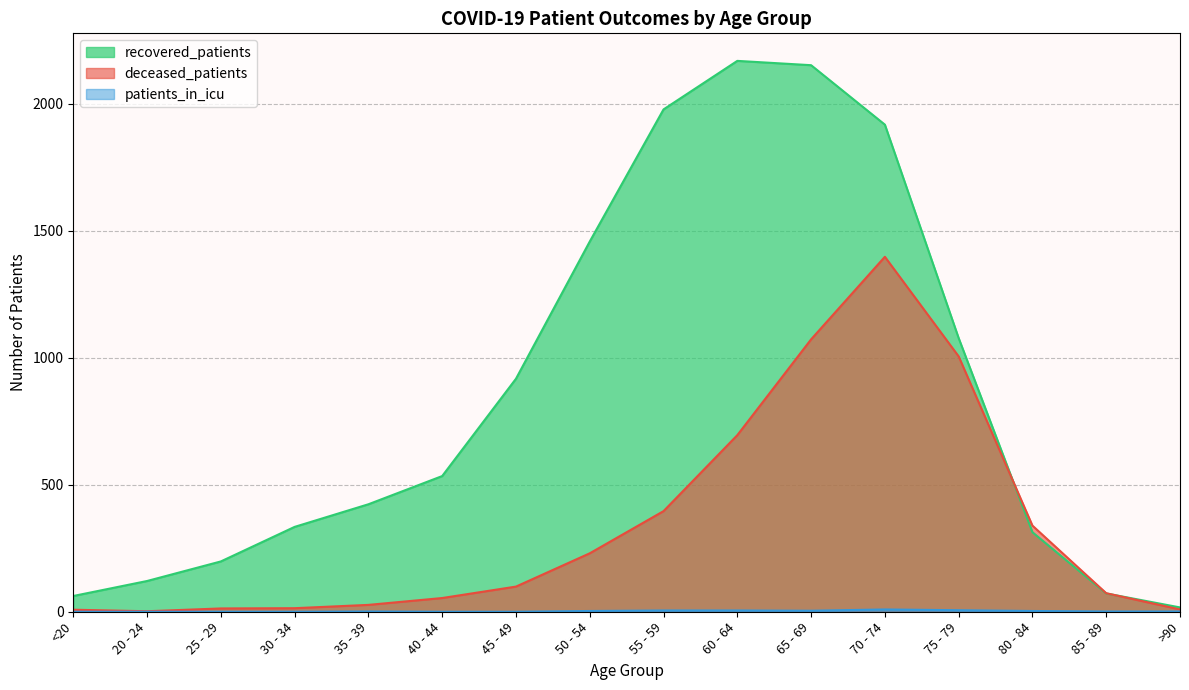

True or false: recovered_patients and patients_in_icu intersect in this chart.

False